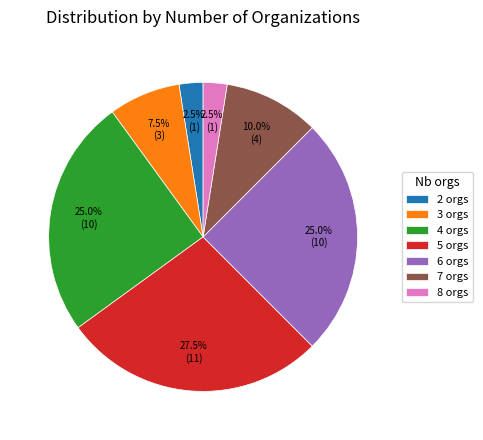

Which category has the biggest portion of the pie?

5 orgs